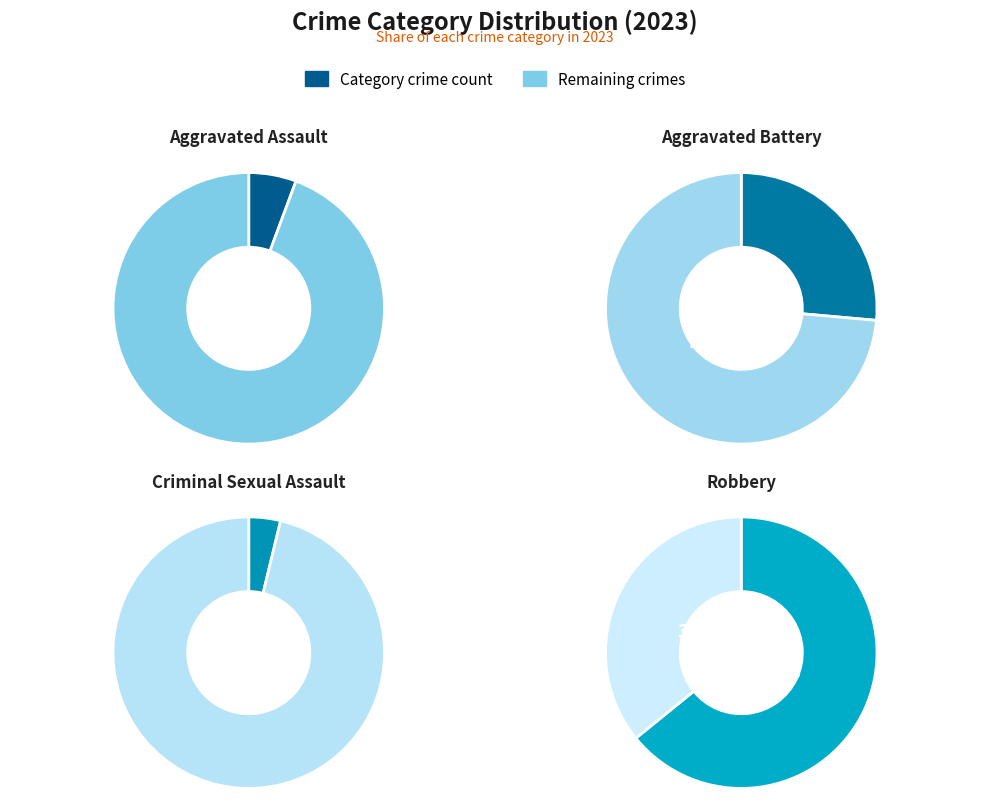

To the nearest percent, what is the average slice percentage?

25%